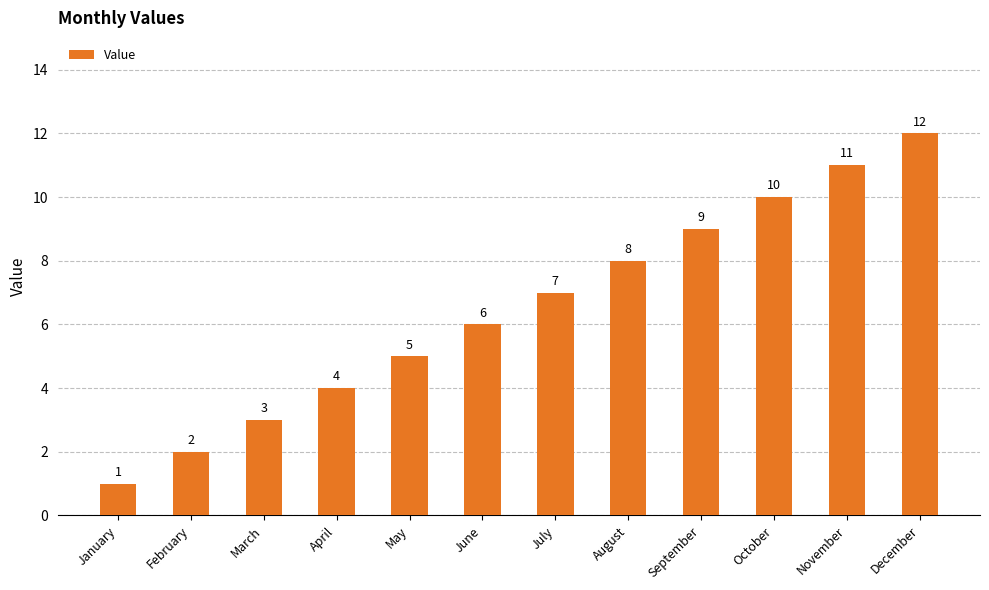

How many categories are shown in the chart?

12